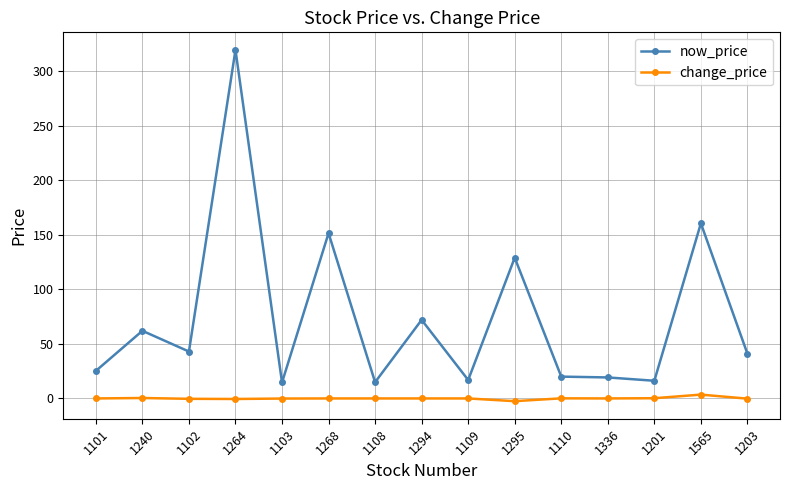

True or false: change_price and now_price cross at least once.

False